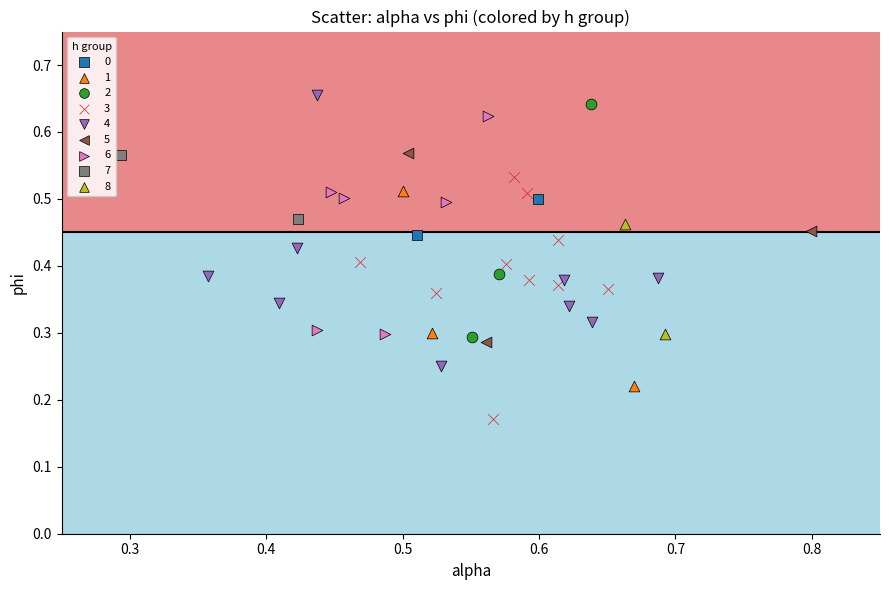

Which series reaches the minimum Y coordinate?

3